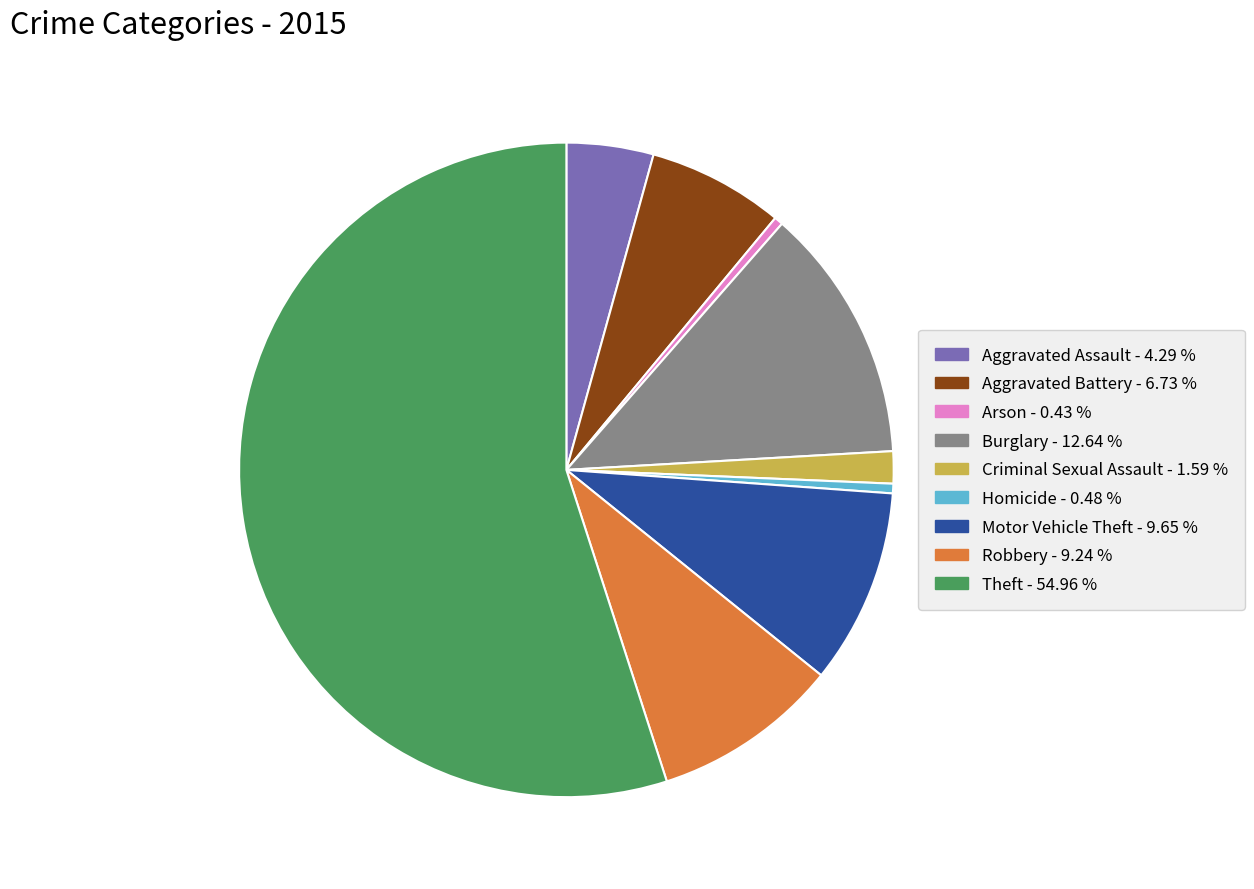

True or false: Aggravated Assault accounts for 4% of the total.

True